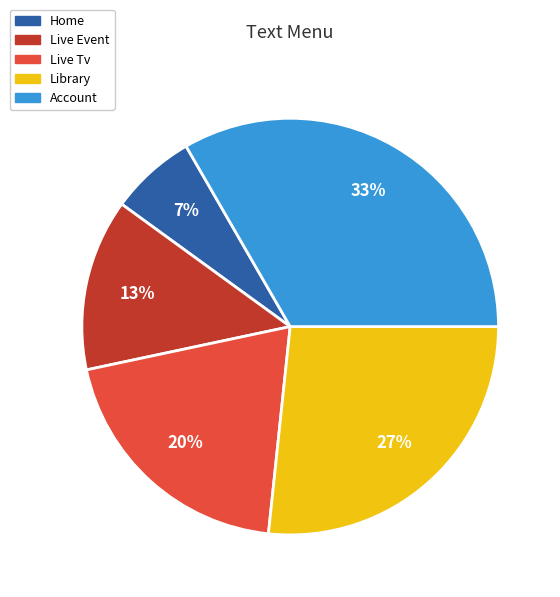

To the nearest percent, what is the combined percentage of Live Event and Live Tv?

33%